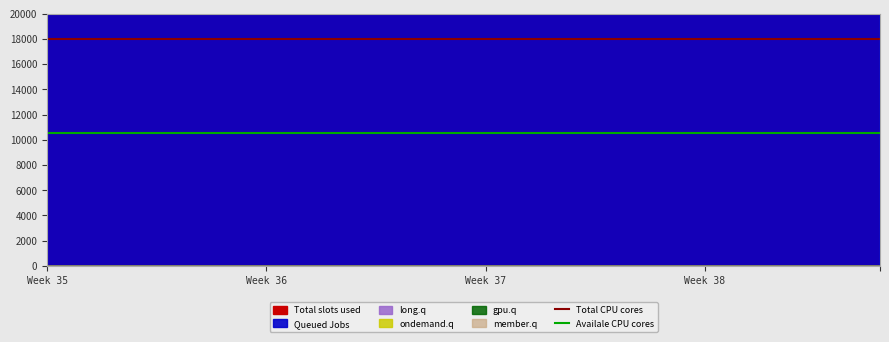

What is the total value across all series at Week 36?

28500